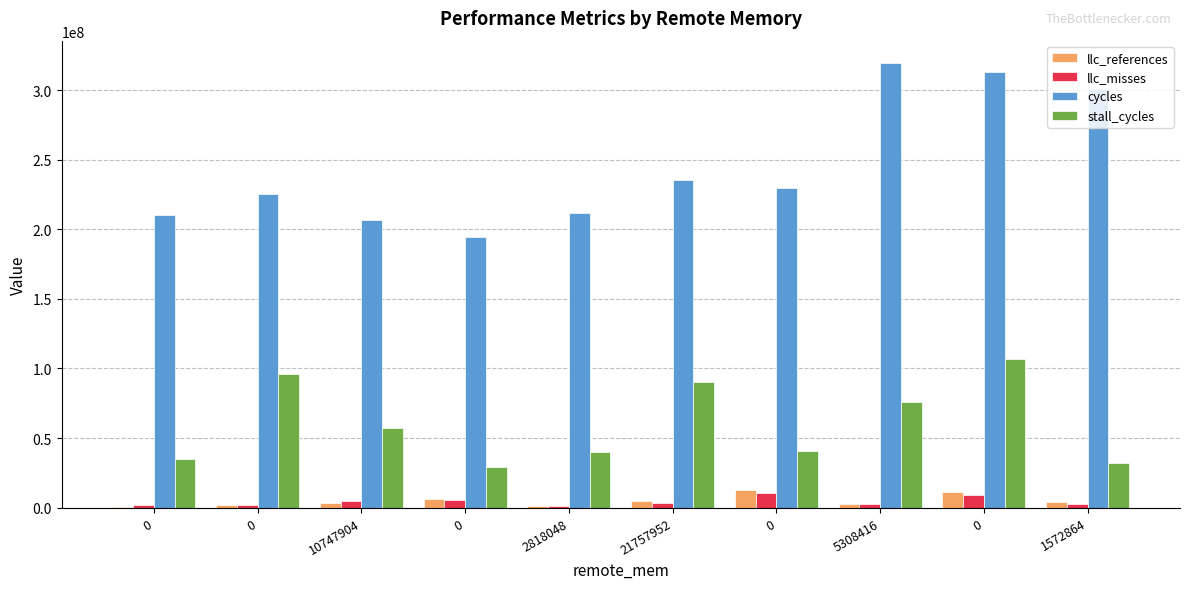

What is the greatest value displayed?

319519767